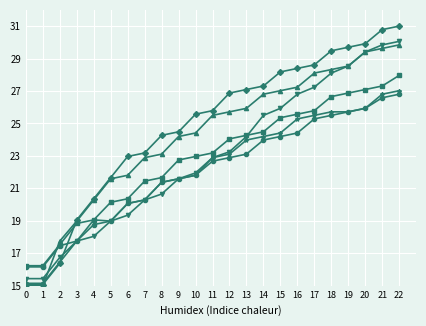

What is the total value across all series at 10?

138.5